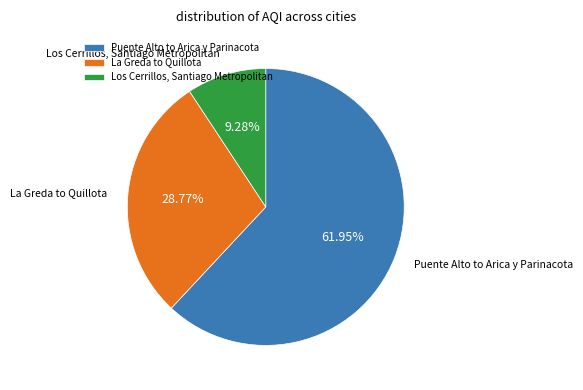

Which category has the biggest portion of the pie?

Puente Alto to Arica y Parinacota